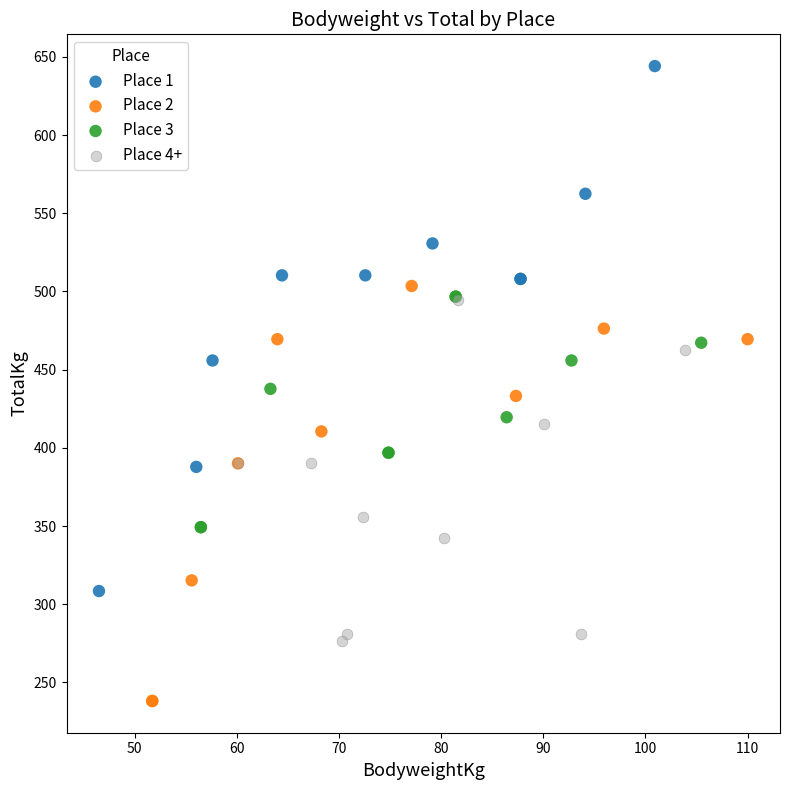

Which series contains the lowest Y value?

Place 2